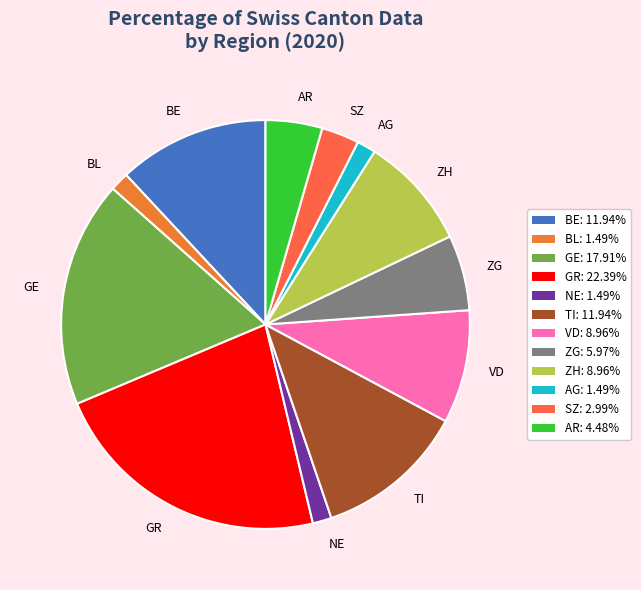

Is there any slice that represents more than half of the pie?

No